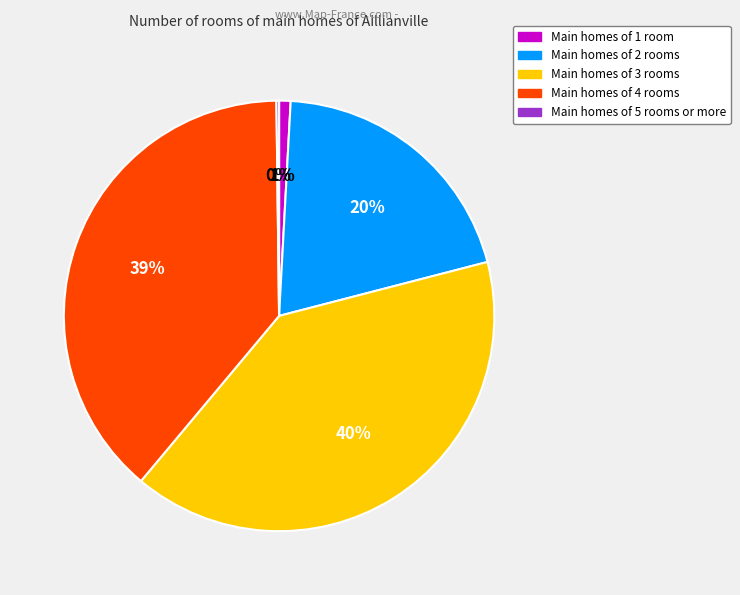

Is there a majority slice in this chart?

No